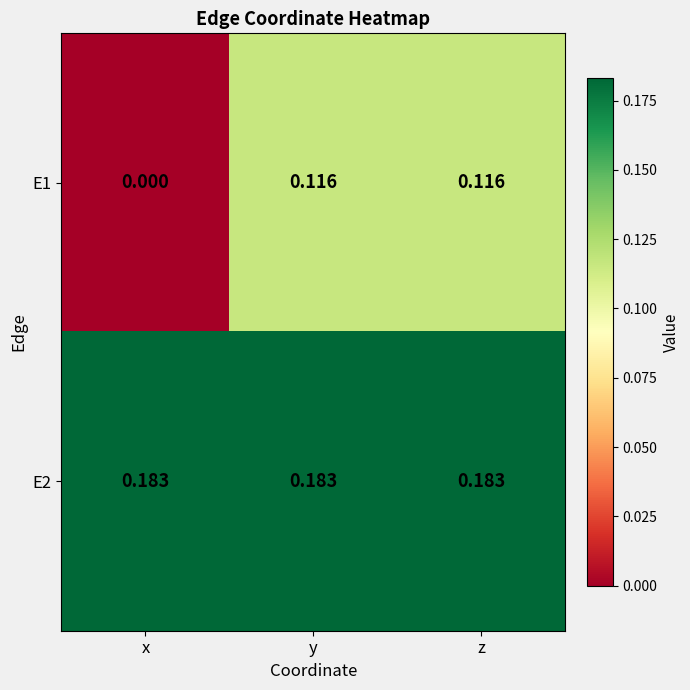

Which label corresponds to the smallest value in the chart?

x